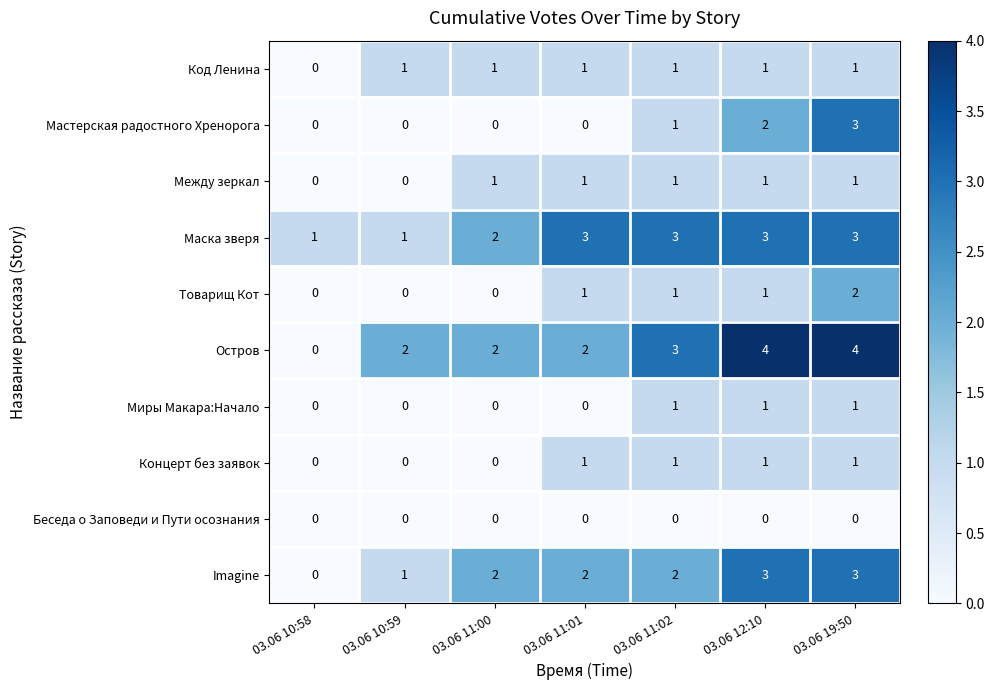

Which category has the lowest value in the Imagine series?

03.06 10:58